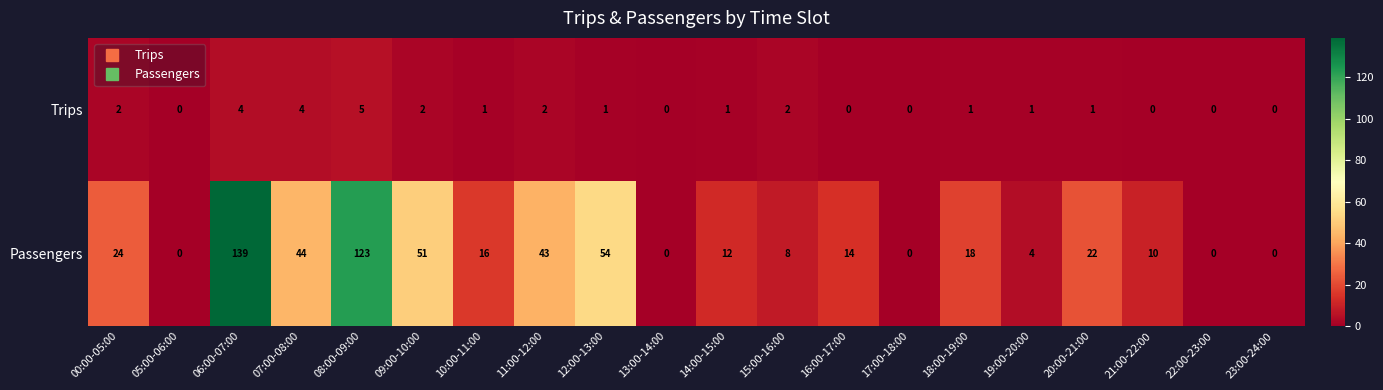

Is it true that Trips equals 0 at 13:00-14:00?

True